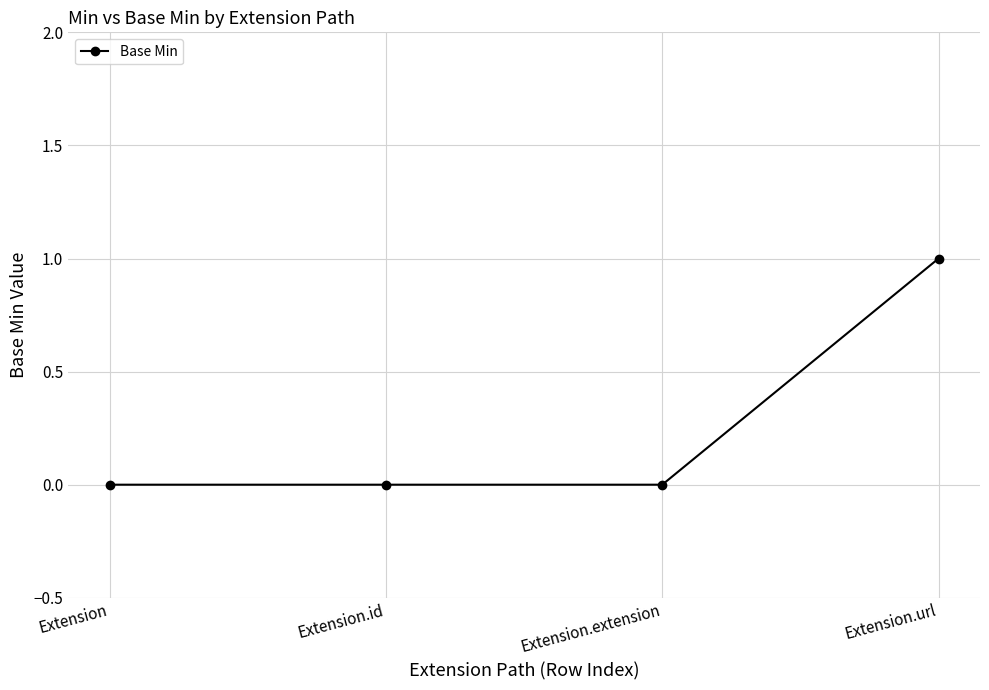

True or false: the data has more than 1 interior local peaks.

False